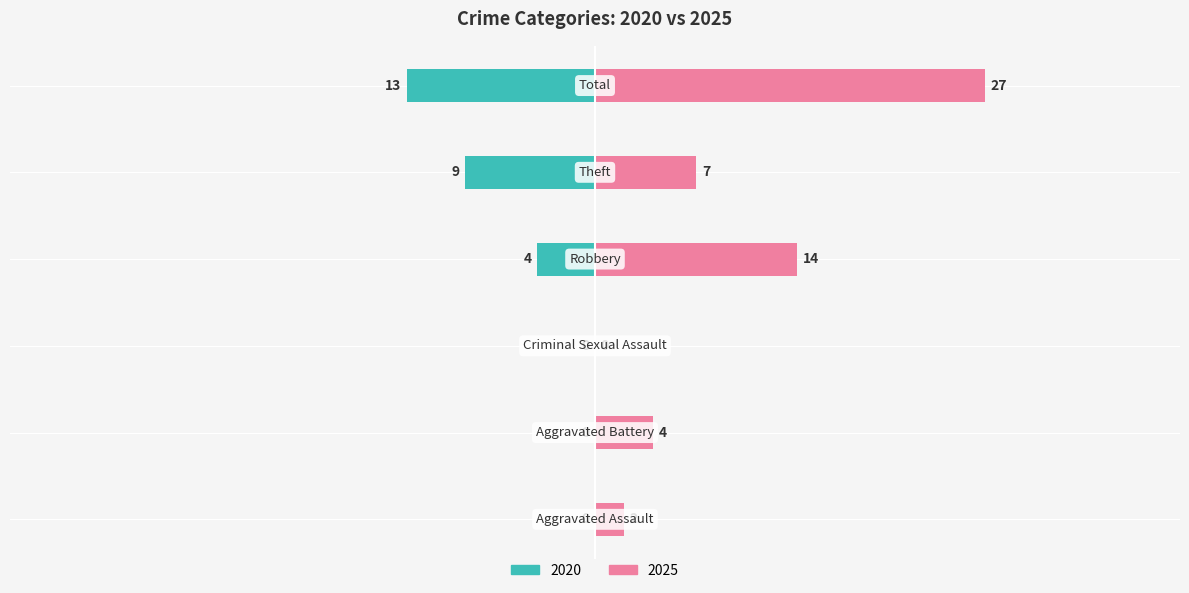

How many bars are there in each group?

2